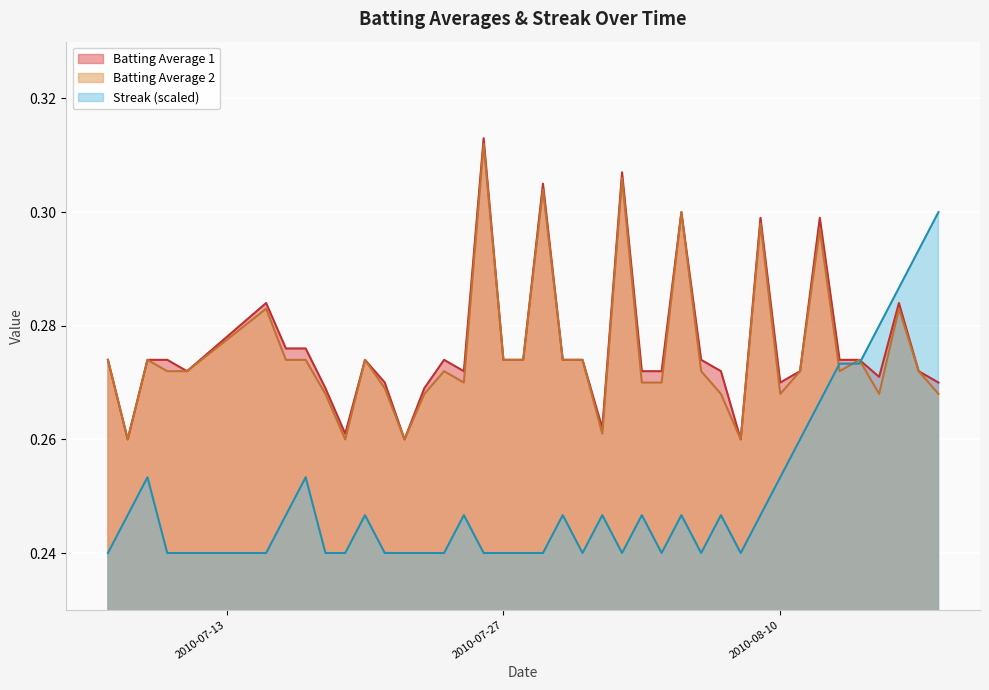

How many lines are shown in the chart?

3